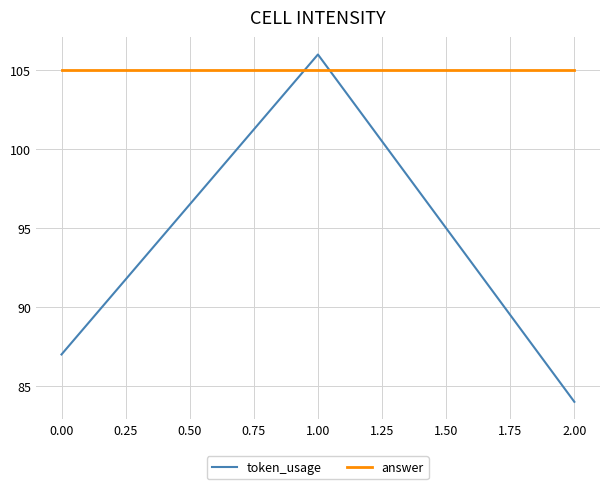

The value of token_usage at 0.00 is 59. True or false?

False